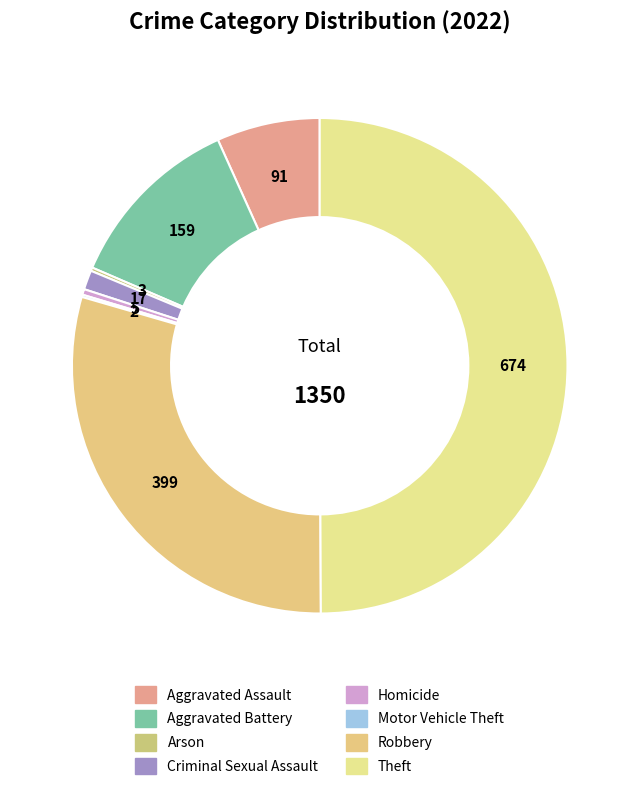

What percentage do Theft and Homicide together represent?

50.3%